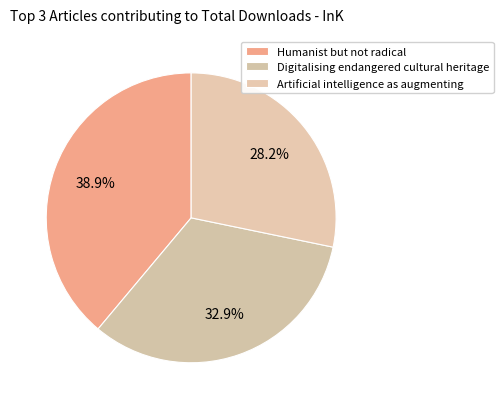

To the nearest percent, what percentage of the pie is Digitalising endangered cultural heritage?

33%